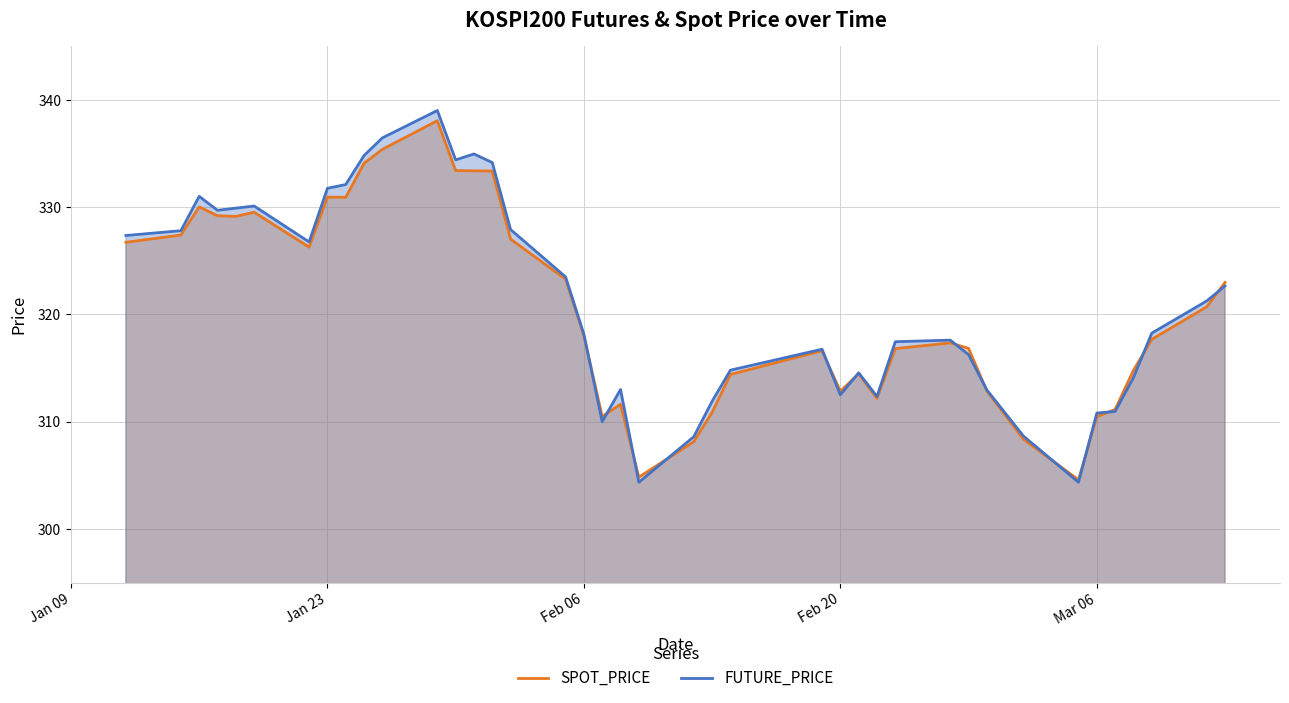

Reading left to right, what are all the values shown in this chart?

SPOT_PRICE: 326.7	327.4	330.0	329.2	329.1	329.5	326.3	330.9	330.9	334.1	335.4	338.1	333.4	333.4	333.4	327.0	323.3	318.0	310.5	311.6	304.8	308.1	310.9	314.4	316.6	312.8	314.5	312.2	316.8	317.3	316.8	312.9	308.4	304.6	310.5	311.1	314.8	317.7	320.7	323.0
FUTURE_PRICE: 327.4	327.8	331.0	329.7	329.9	330.1	326.8	331.8	332.1	334.8	336.4	339.0	334.4	334.9	334.1	327.9	323.5	318.1	310.0	313.0	304.4	308.6	311.9	314.8	316.8	312.5	314.6	312.4	317.4	317.6	316.2	312.9	308.6	304.4	310.8	310.9	314.1	318.2	321.2	322.6